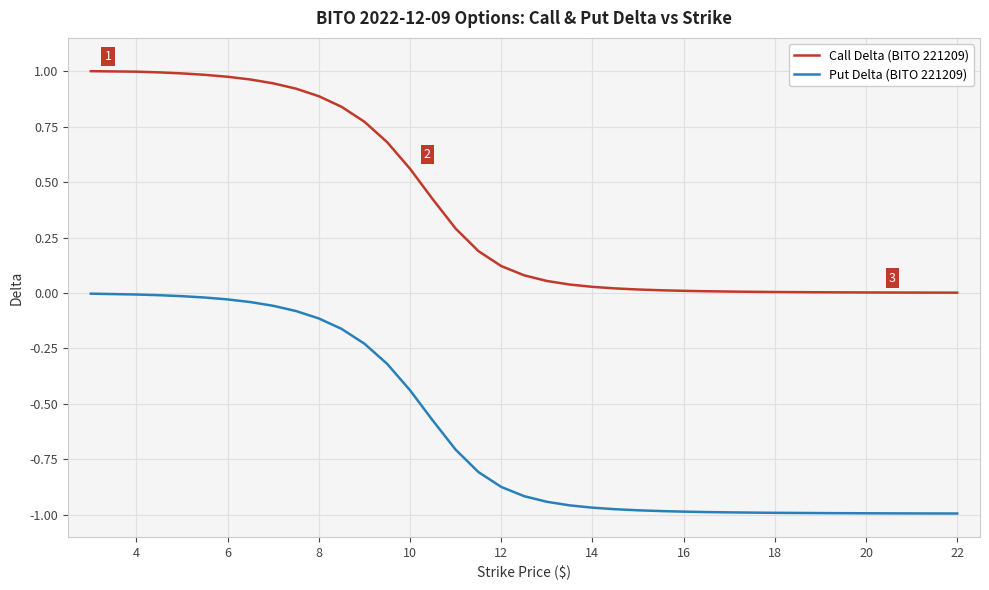

True or false: Call Delta (BITO 221209) and Put Delta (BITO 221209) cross at least once.

False